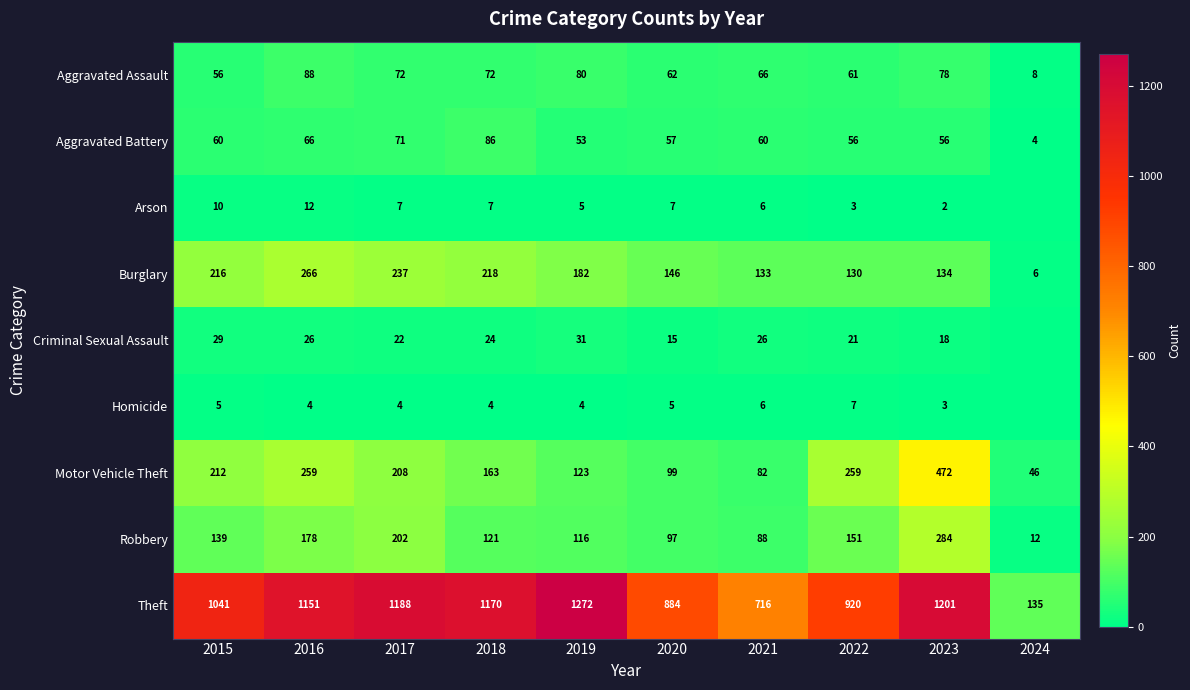

Is the value of Theft at 2015 greater than the value of Robbery at 2019?

Yes